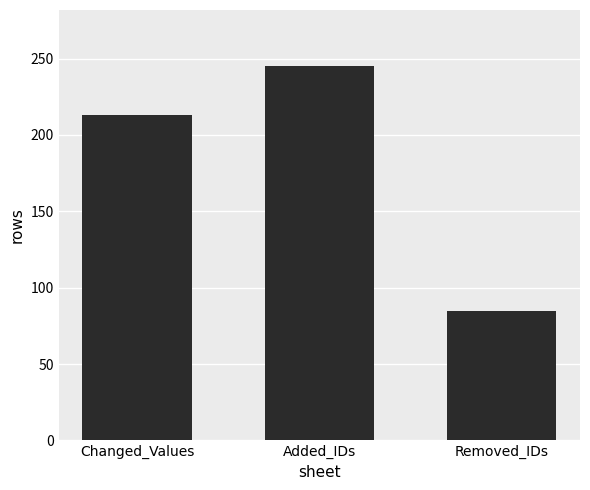

True or false: the data shows 245 at Added_IDs.

True